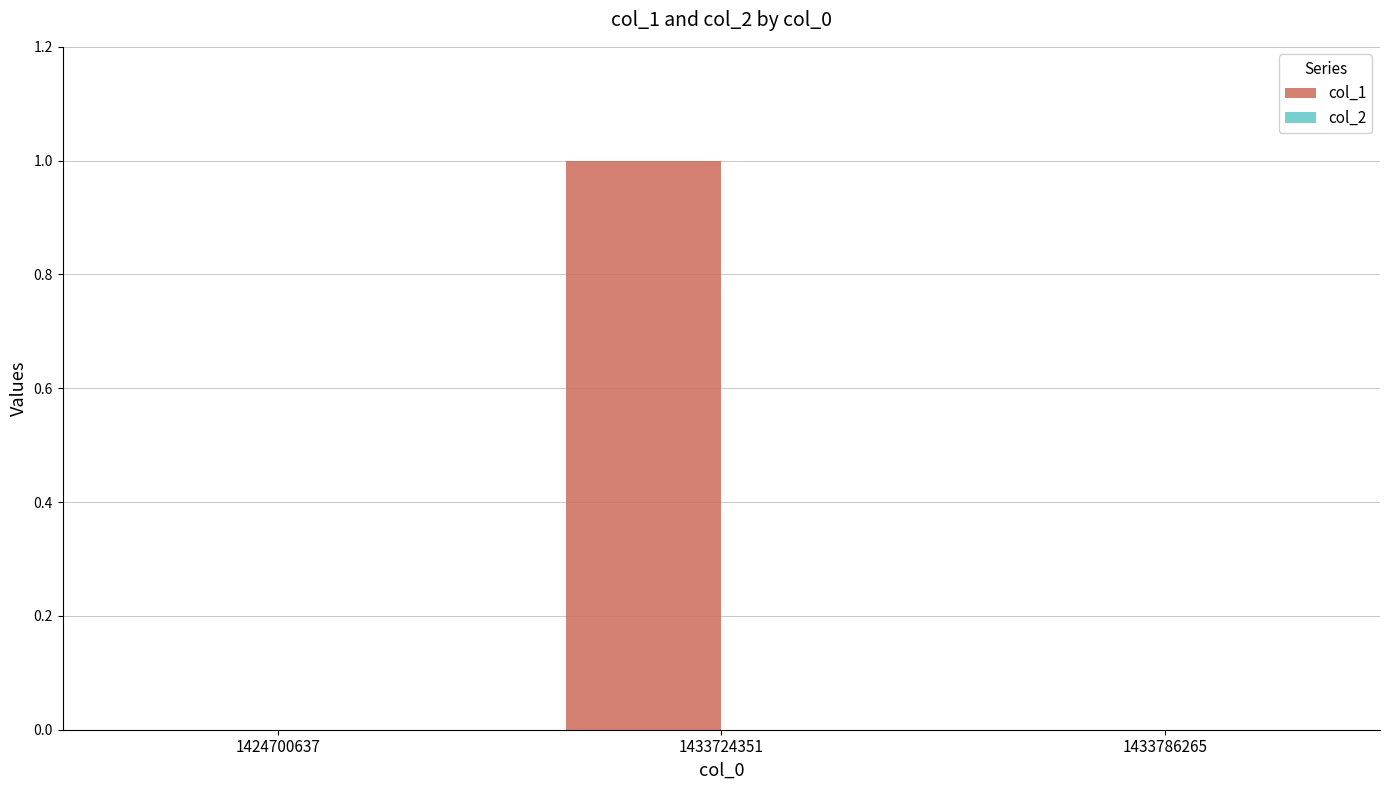

True or false: the data shows 1 at 1433724351.

True